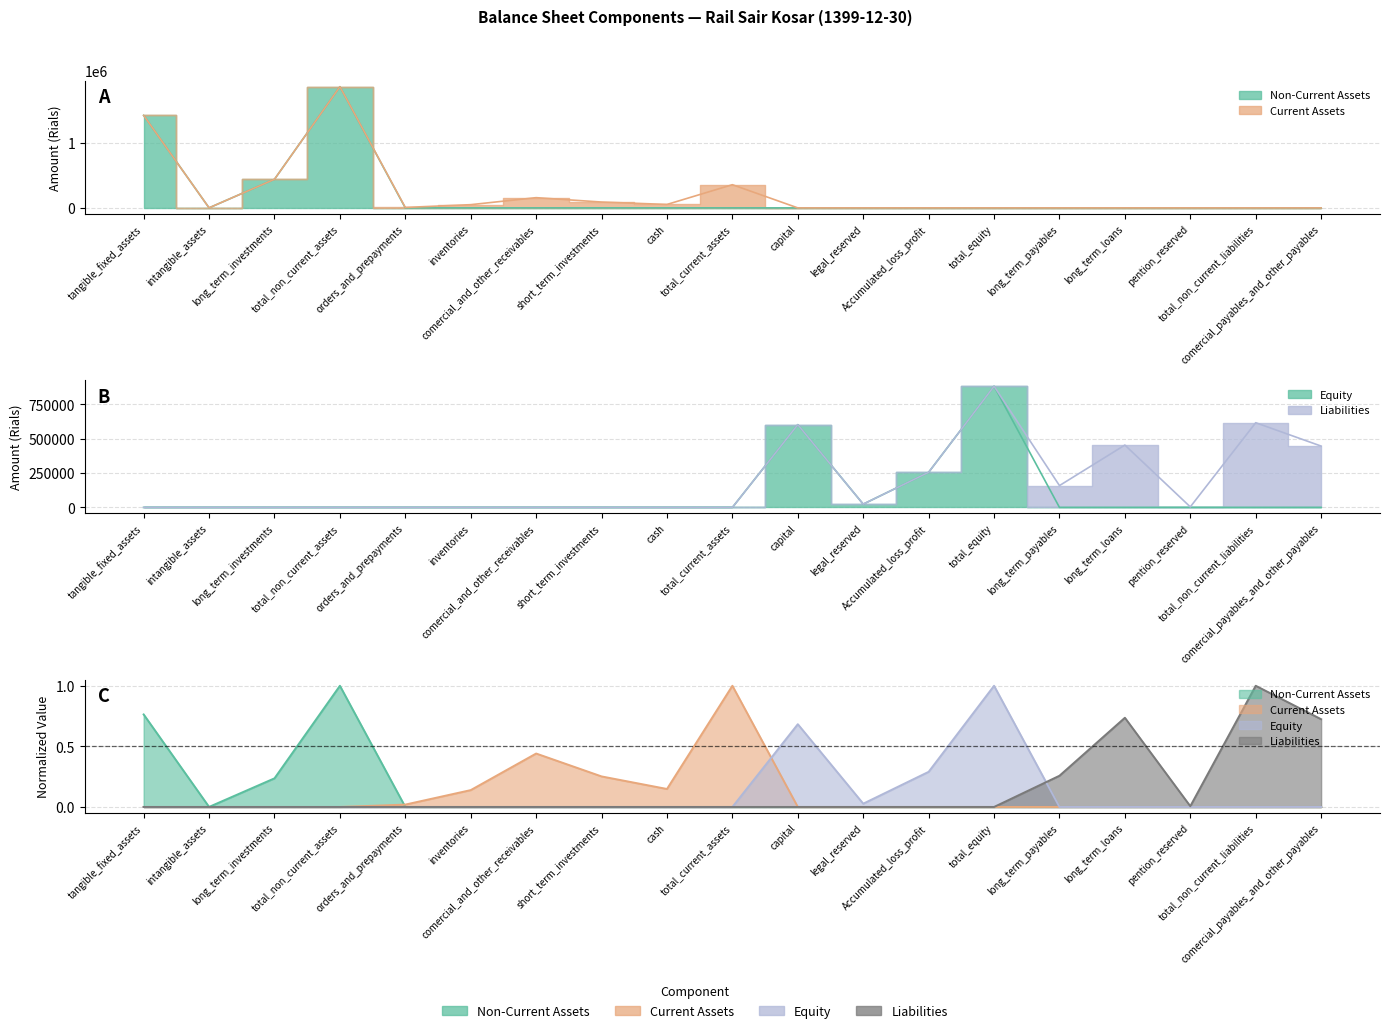

Which has a higher value, long_term_investments or Accumulated_loss_profit?

long_term_investments